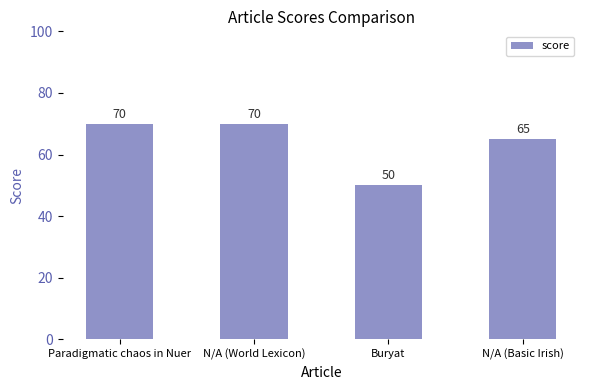

True or false: the data shows 70 at N/A (World Lexicon).

True